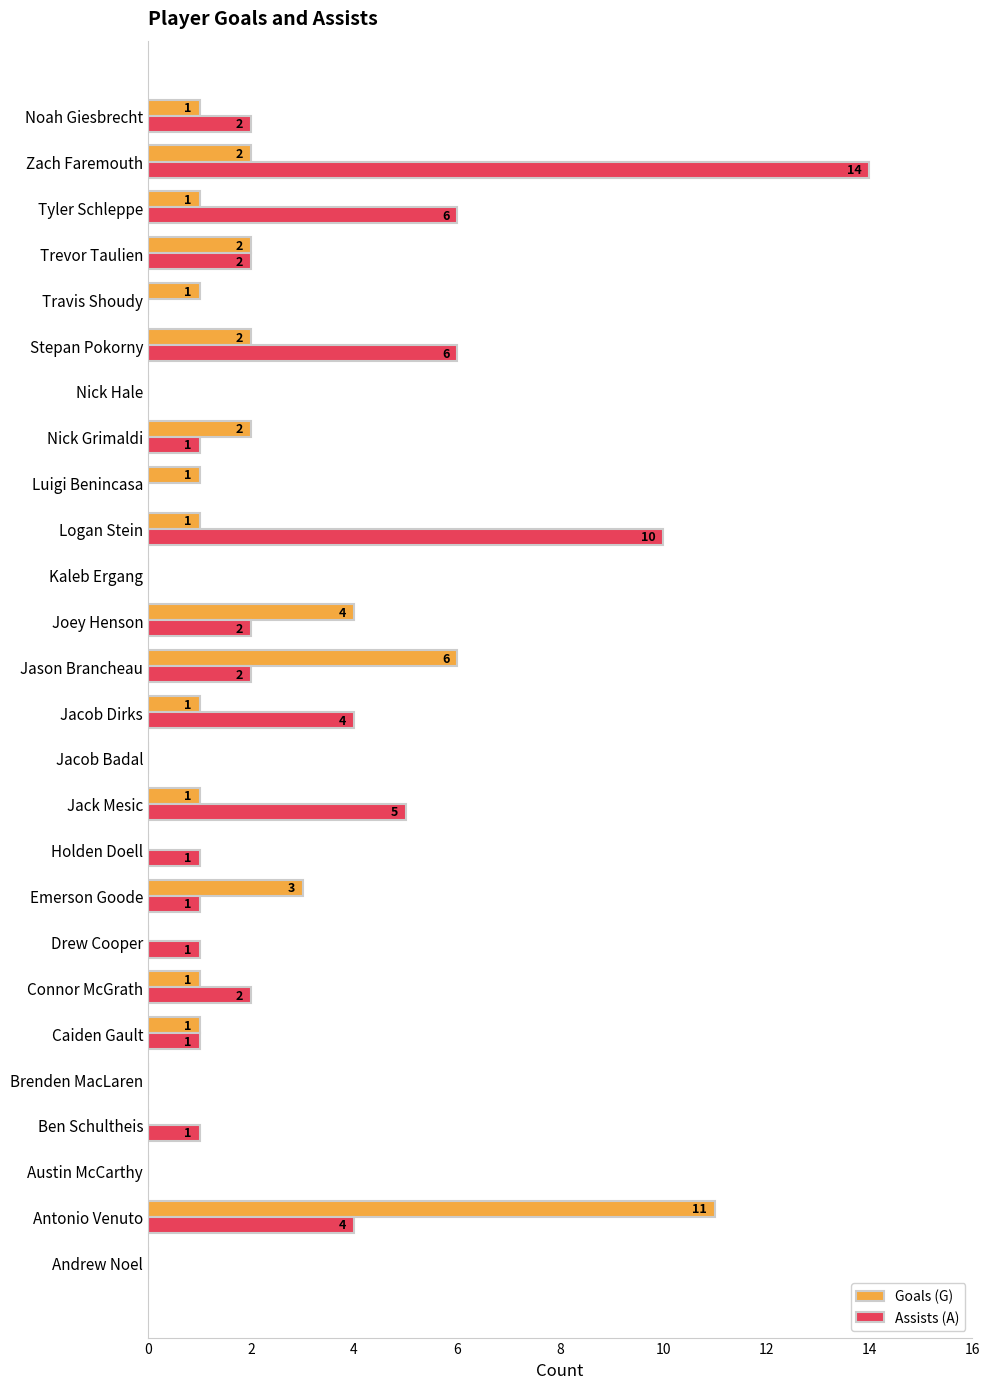

Which series has the largest total across all categories?

Assists (A)